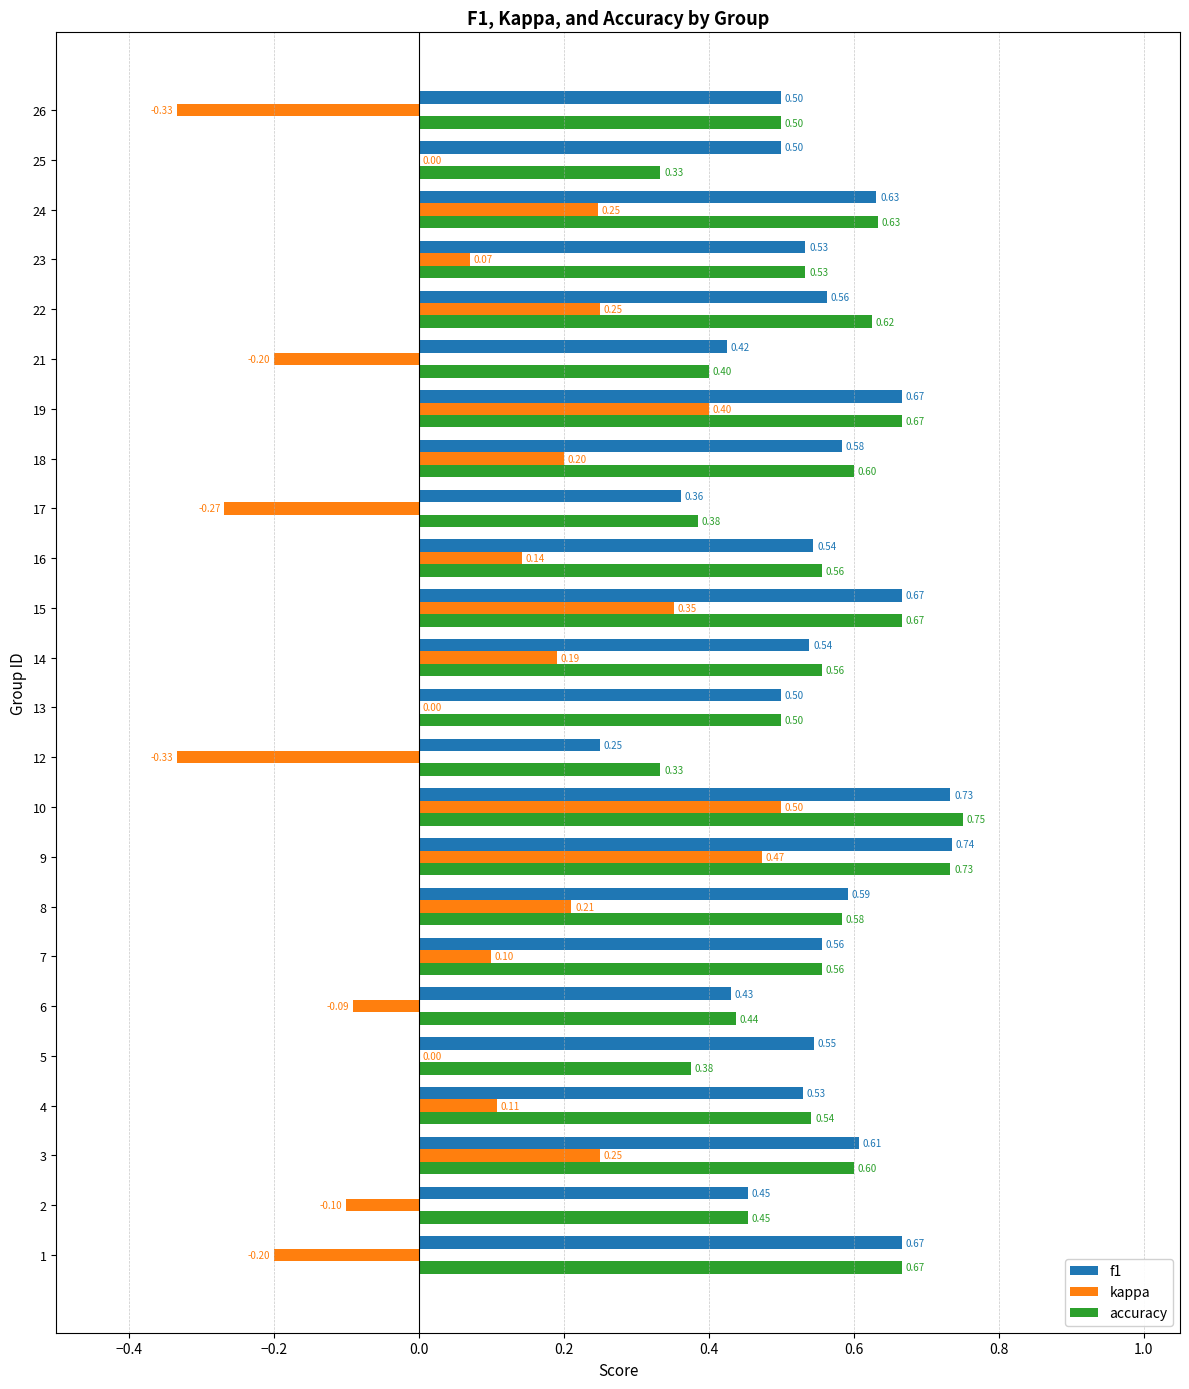

Between 2 and 25, which series saw the biggest shift?

accuracy